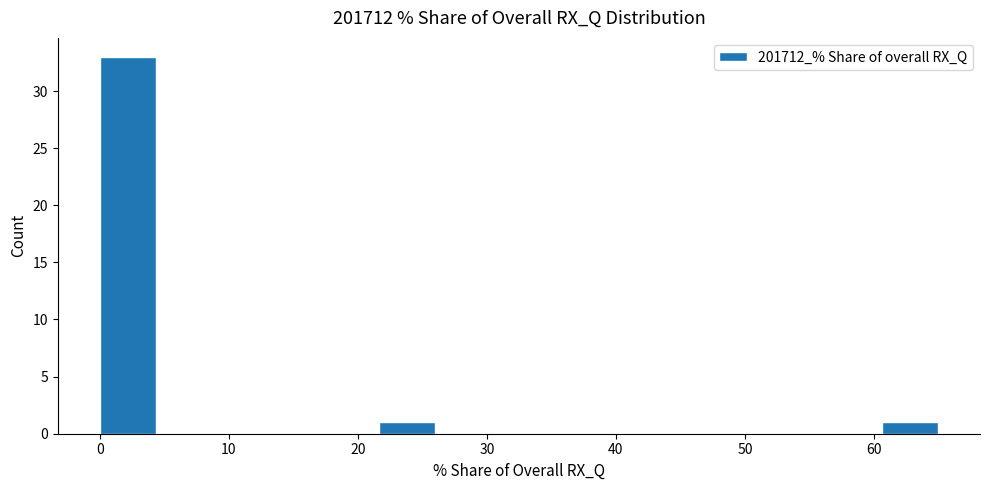

Reading left to right, list every bar in this chart as the range it spans on the x-axis followed by its height. Neither the bar edges nor the heights are printed on the chart, so give them approximately, as read against the axes.

0 to 4: 33
4 to 9: 0
9 to 13: 0
13 to 17: 0
17 to 22: 0
22 to 26: 1
26 to 30: 0
30 to 35: 0
35 to 39: 0
39 to 43: 0
43 to 48: 0
48 to 52: 0
52 to 56: 0
56 to 61: 0
61 to 65: 1